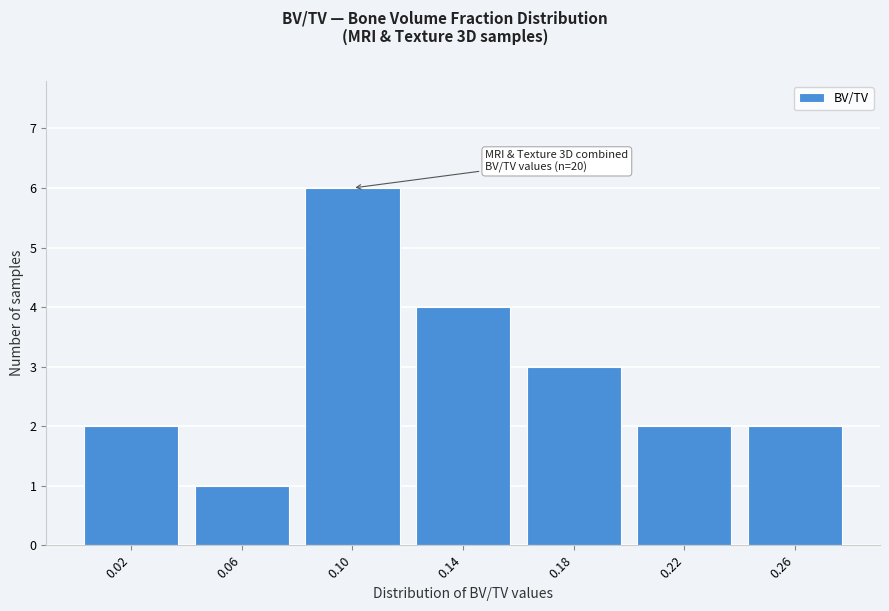

Reading right to left, transcribe all the data shown in this chart.

0.26=2	0.22=2	0.18=3	0.14=4	0.10=6	0.06=1	0.02=2